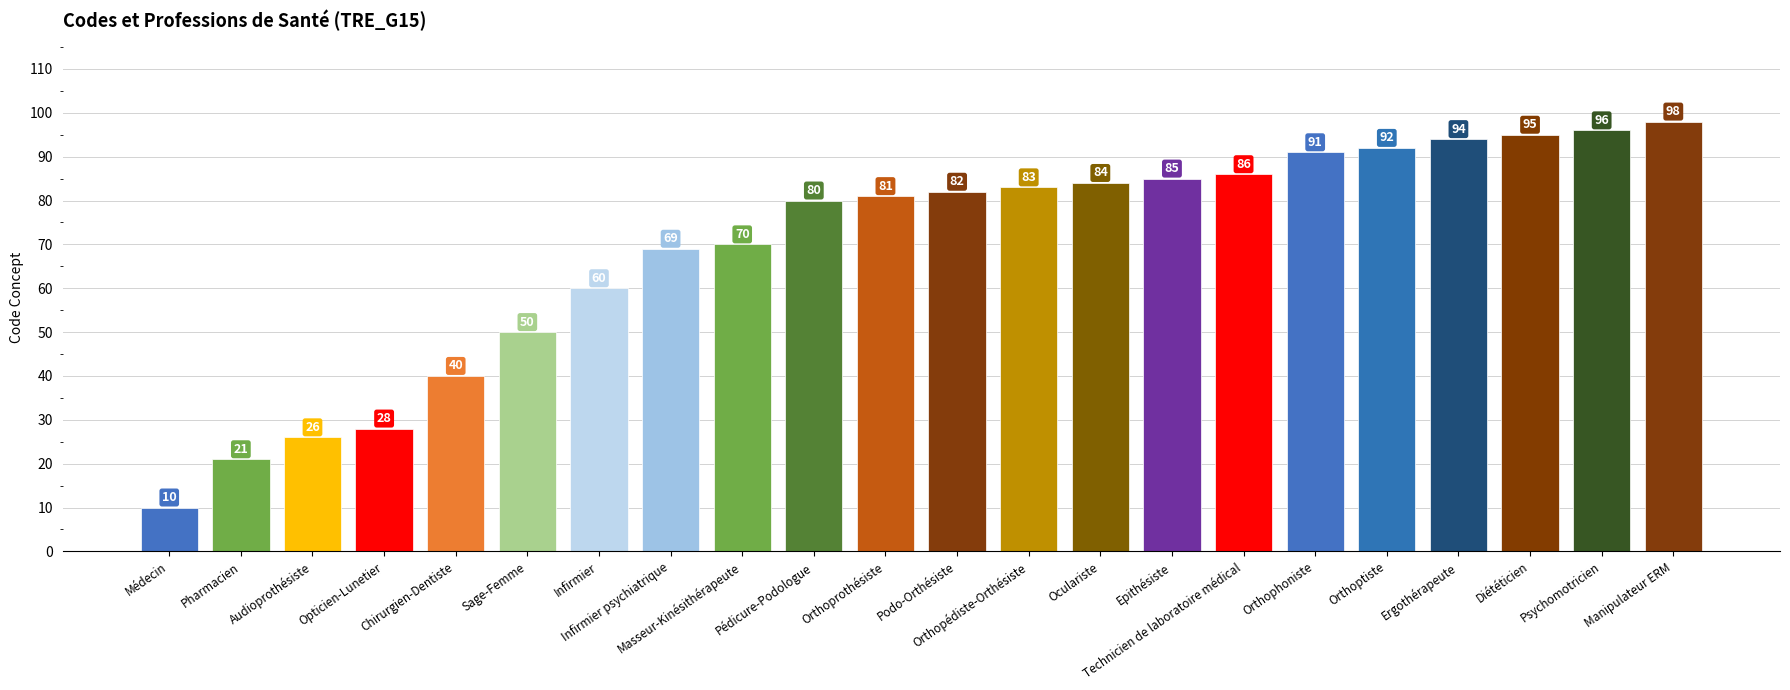

What is the sum of all values?

1521